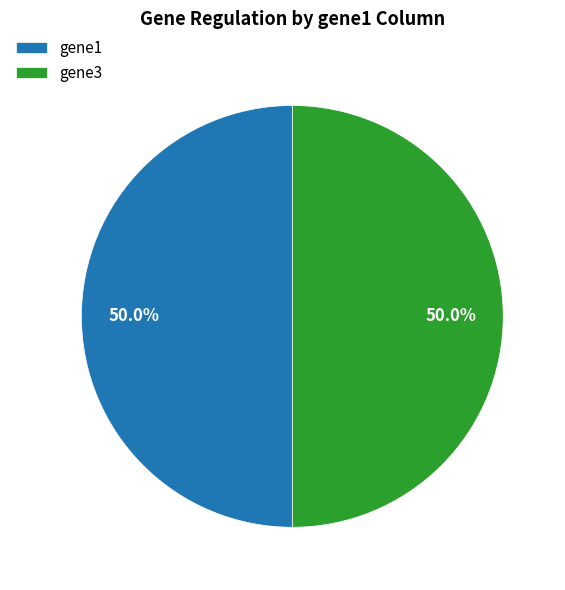

True or false: gene1 accounts for 50% of the total.

True